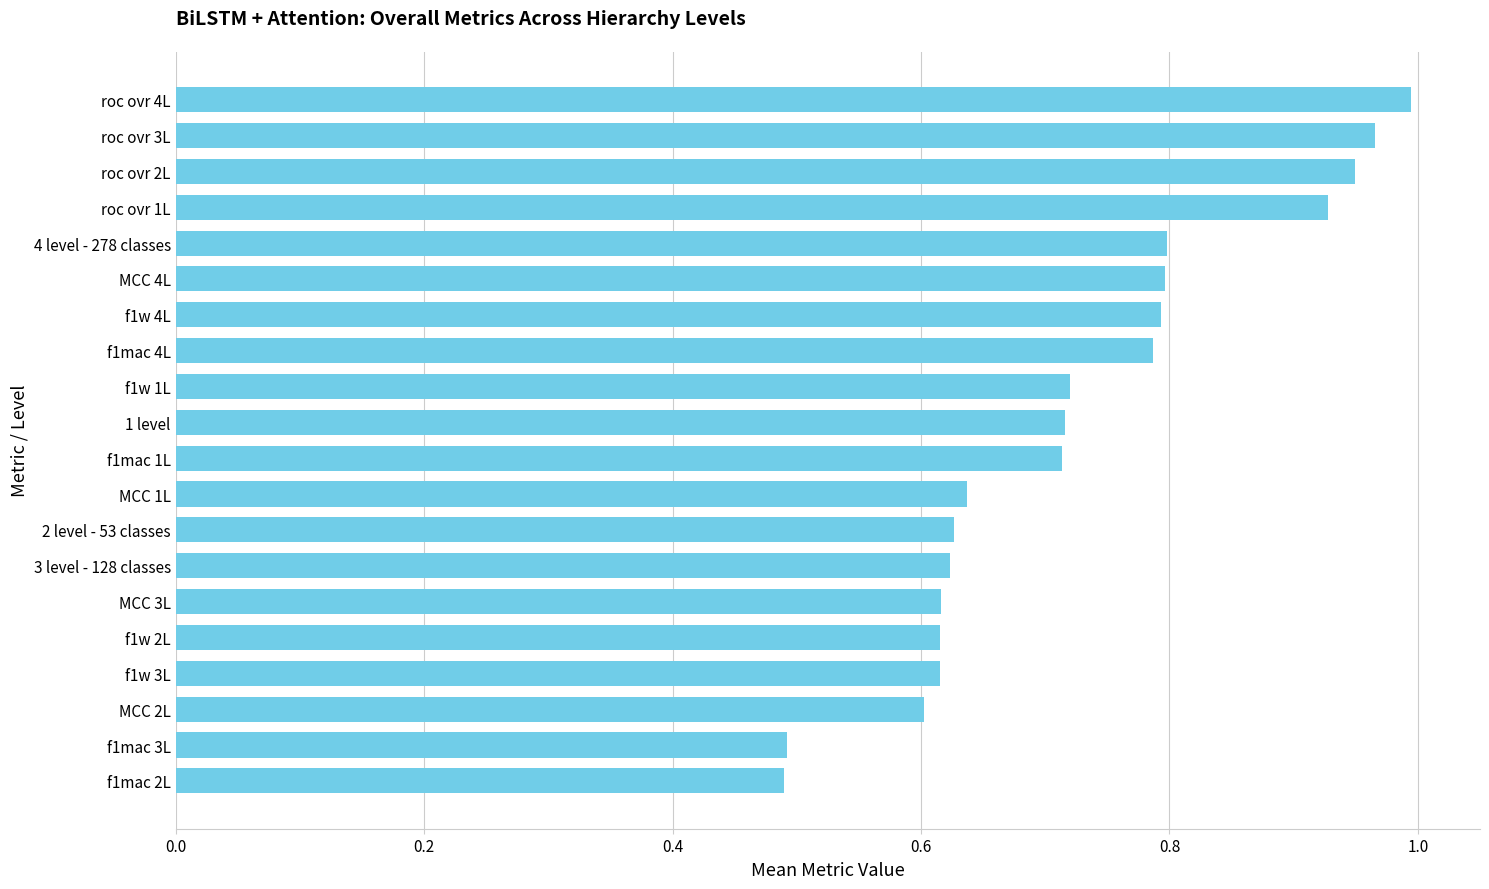

Does the chart contain stacked bars?

No